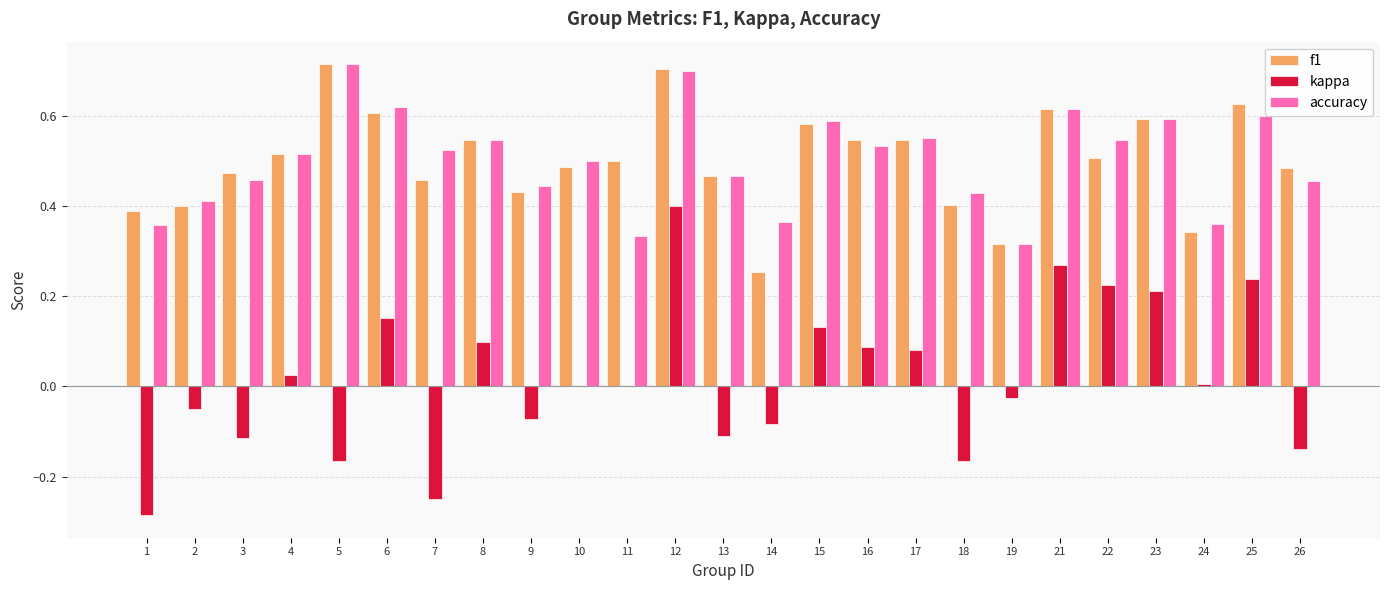

True or false: f1 has a value of 0.2 at 15.

False